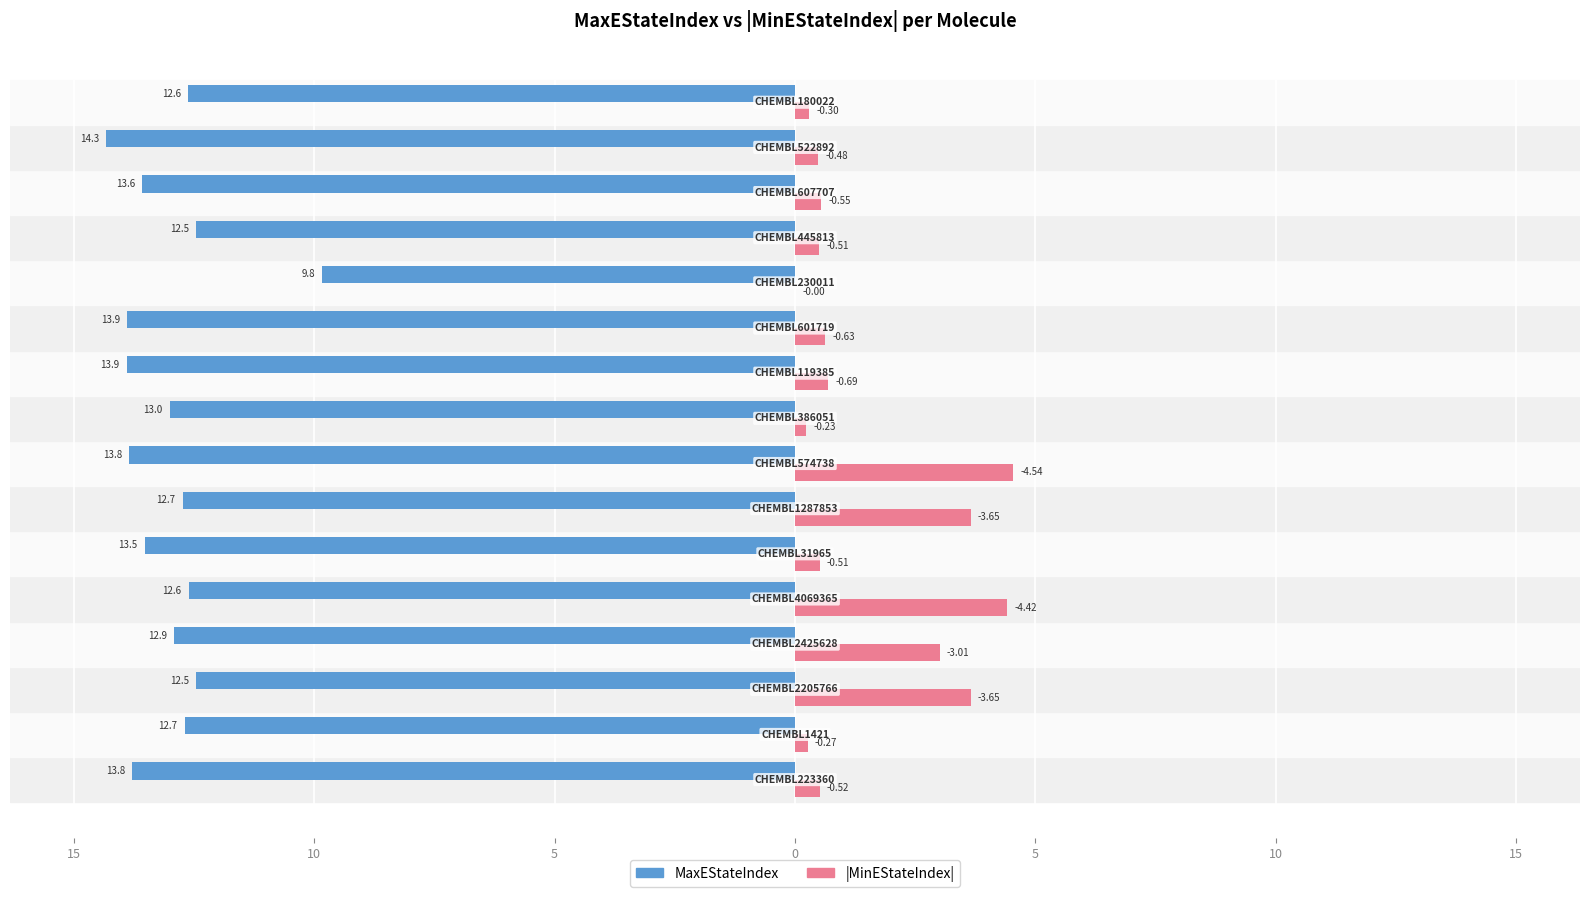

Are the bars horizontal?

Yes